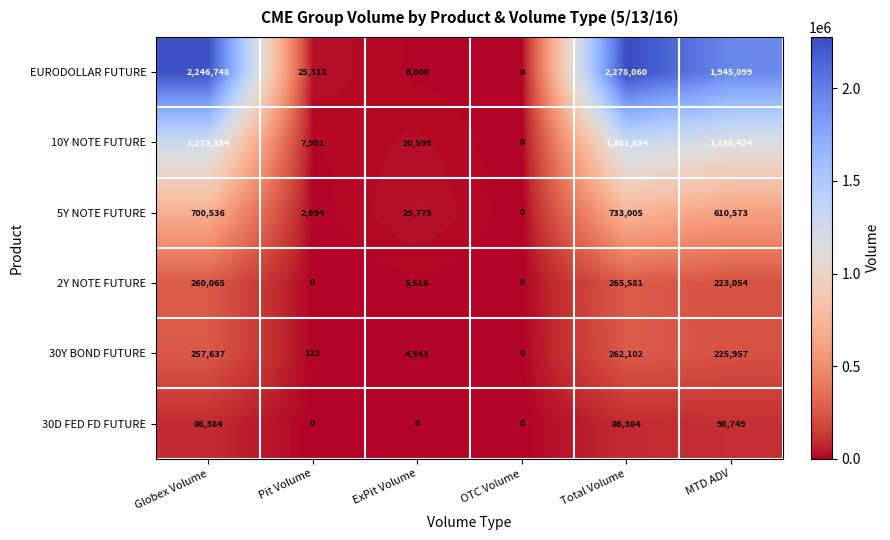

Which series has the widest spread of values?

EURODOLLAR FUTURE